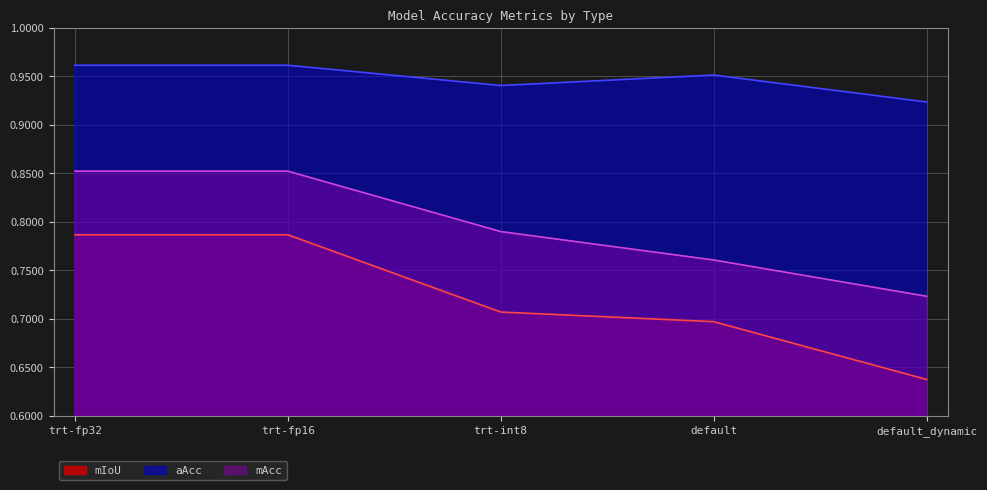

What is the difference between the maximum and second lowest values in the mAcc series?

0.1